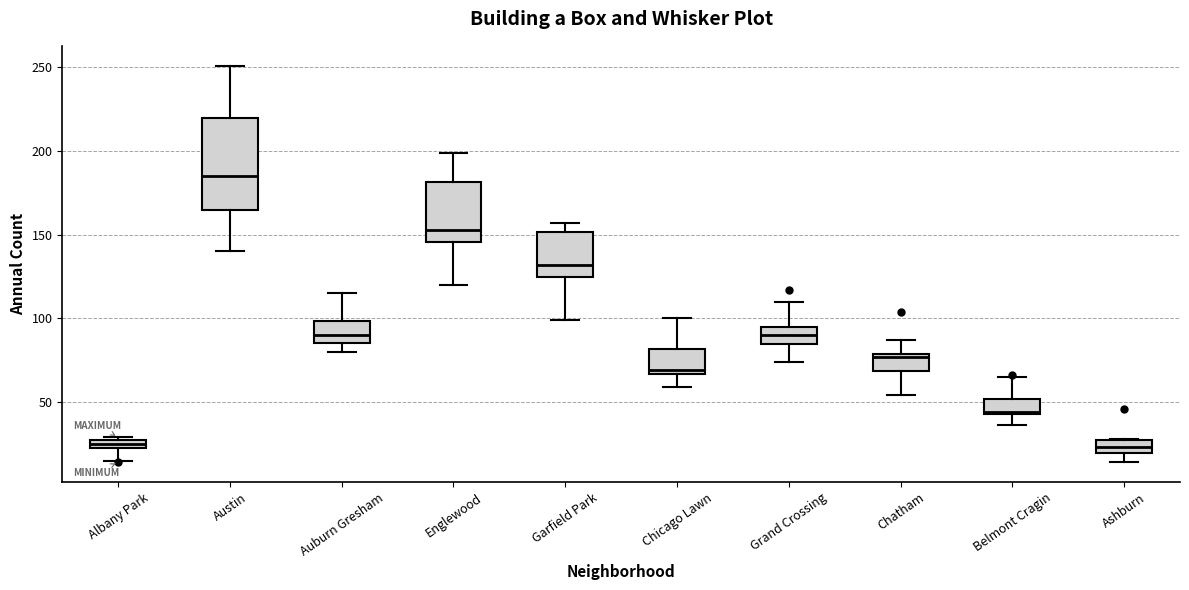

Where does the lower whisker of the box for Ashburn end on the y-axis? The values are not printed on the chart, so give them approximately, as read against the axis.

15